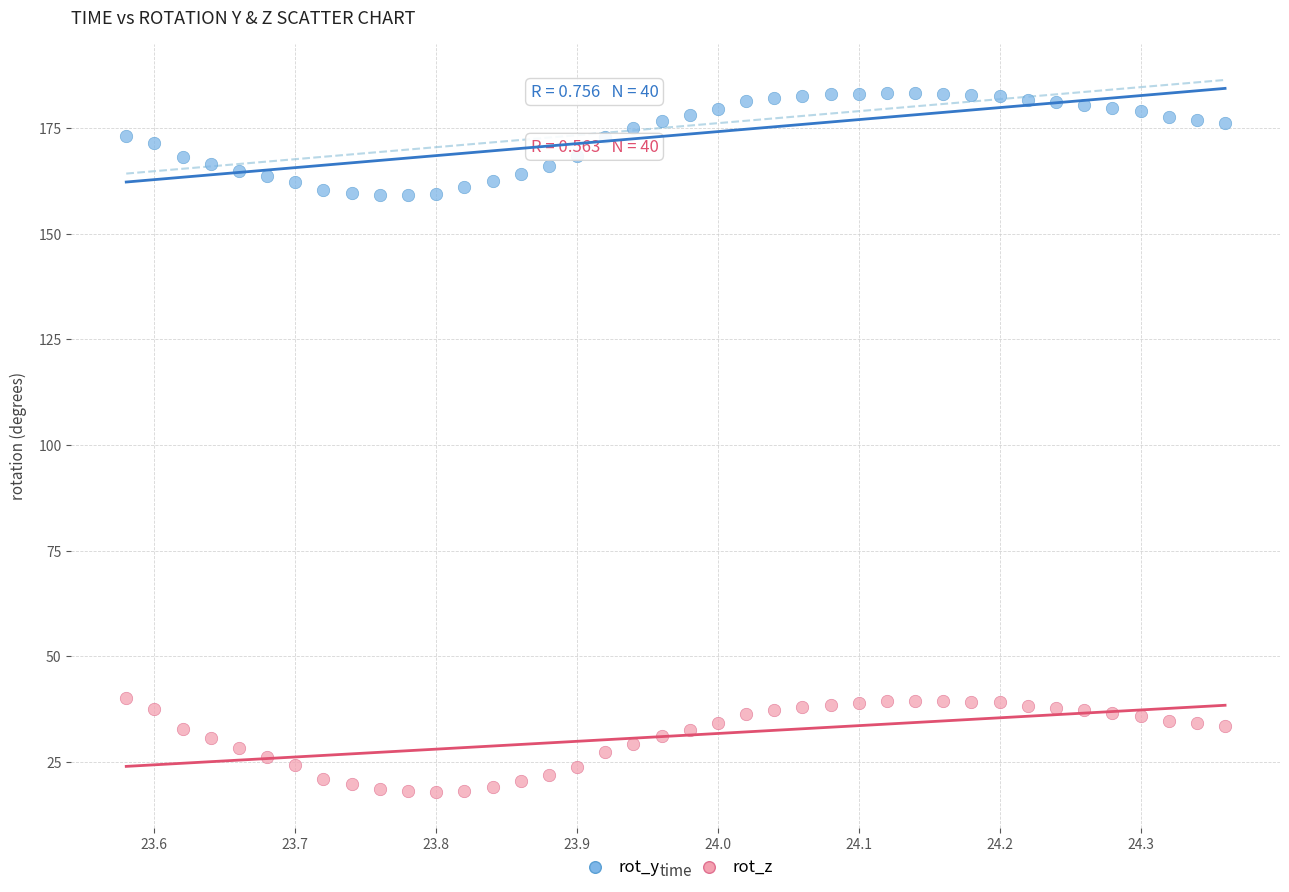

Which series has the largest Y range (max minus min)?

rot_y